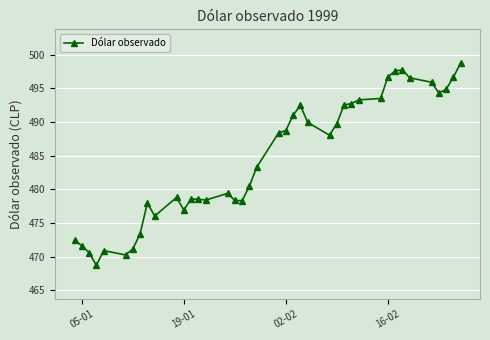

What is the average value?

484.6